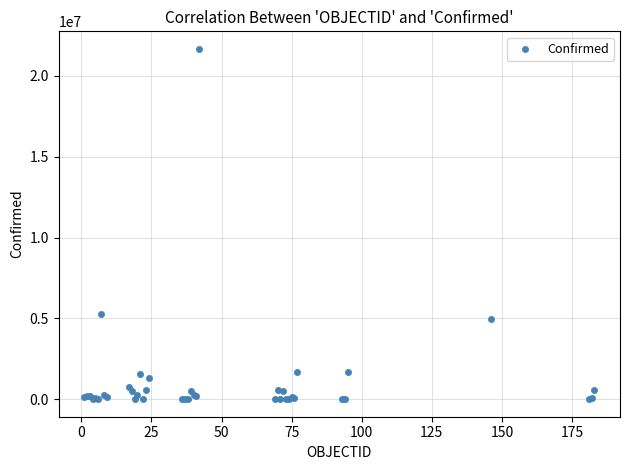

What Y value in the scatter plot is closest to 10833748?

5274766